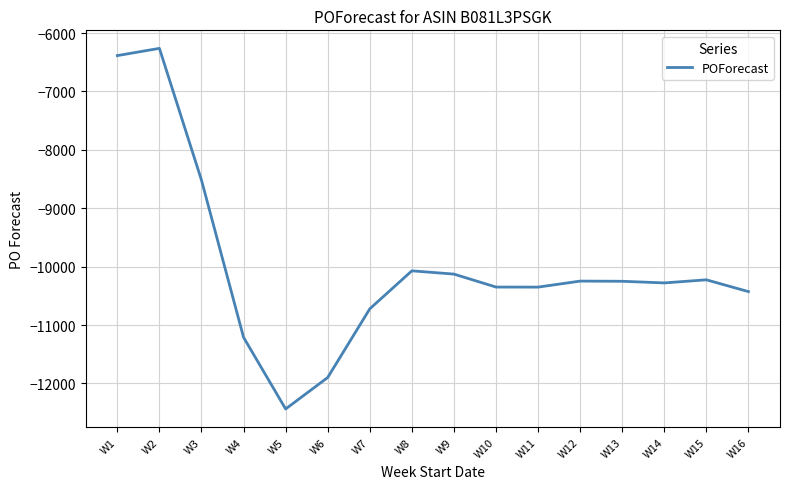

Between W3 and W1, which is larger?

W1